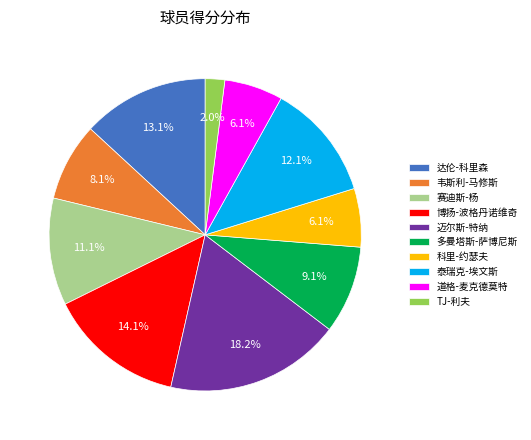

Is 赛迪斯-杨 the majority of the pie?

No